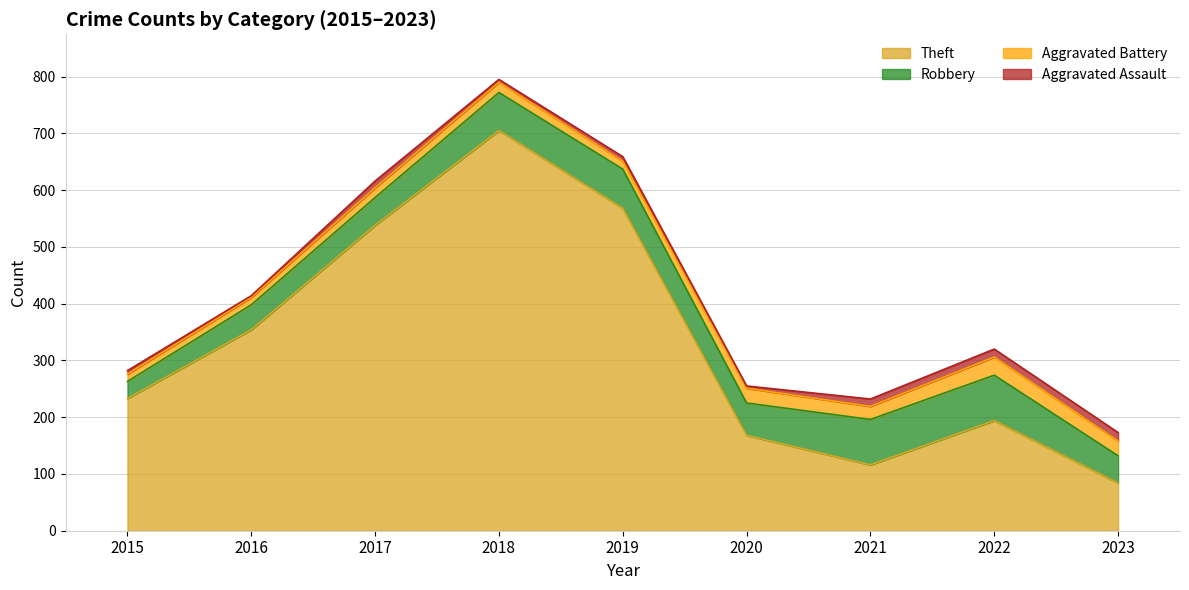

Between 2015 and 2022, which series saw the biggest shift?

Robbery